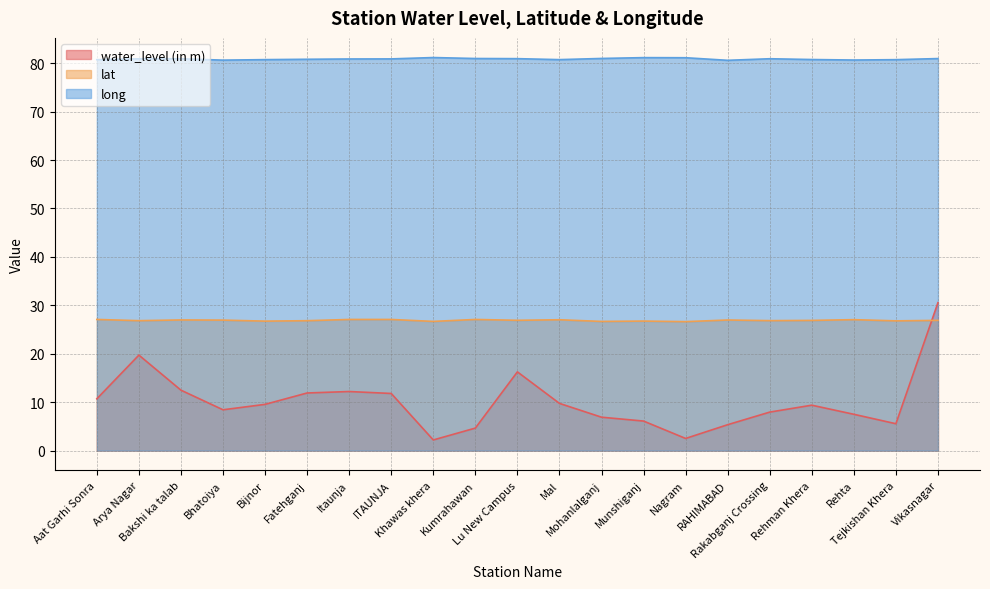

At how many categories does at least one series exceed 52?

21